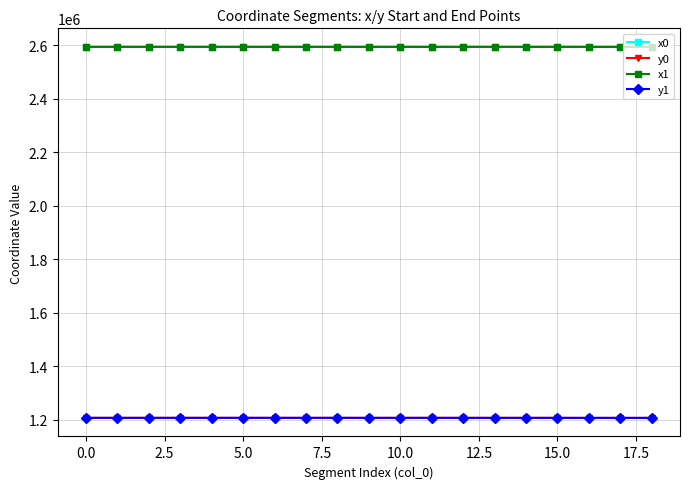

True or false: y1 and x1 intersect in this chart.

False